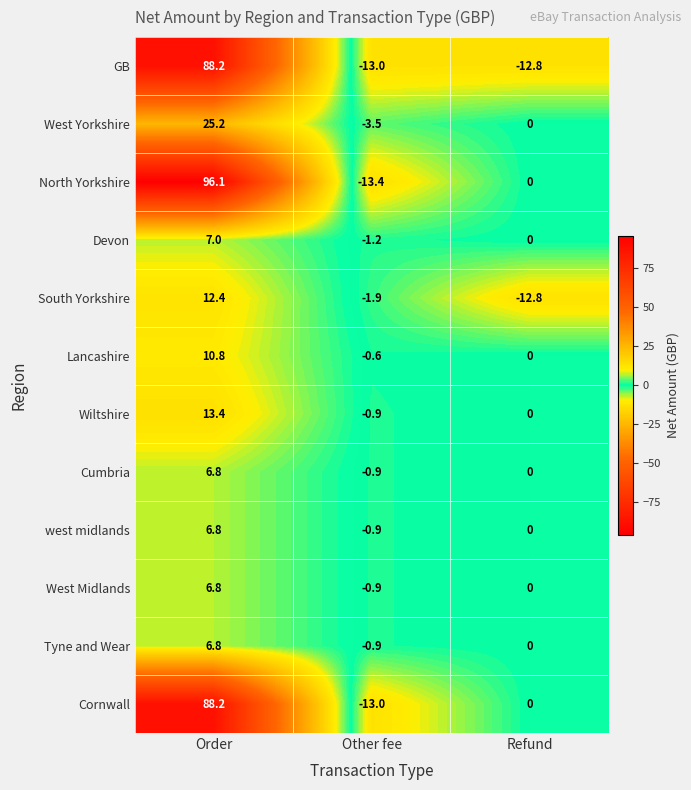

What is the difference between the maximum and second lowest values in the West Yorkshire series?

25.2